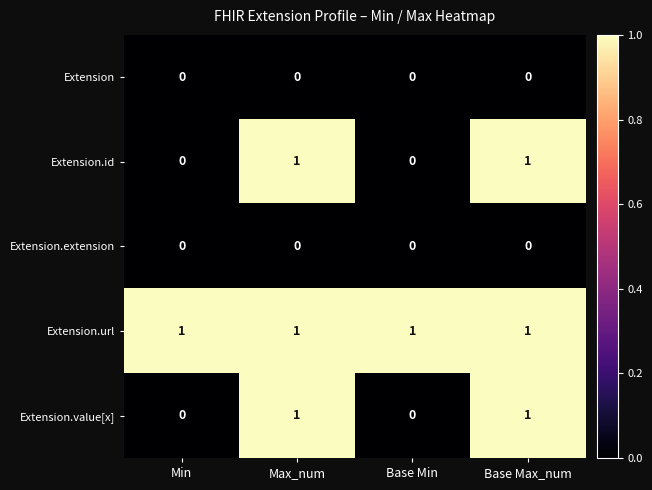

The value of Extension.id at Max_num is 0. True or false?

False